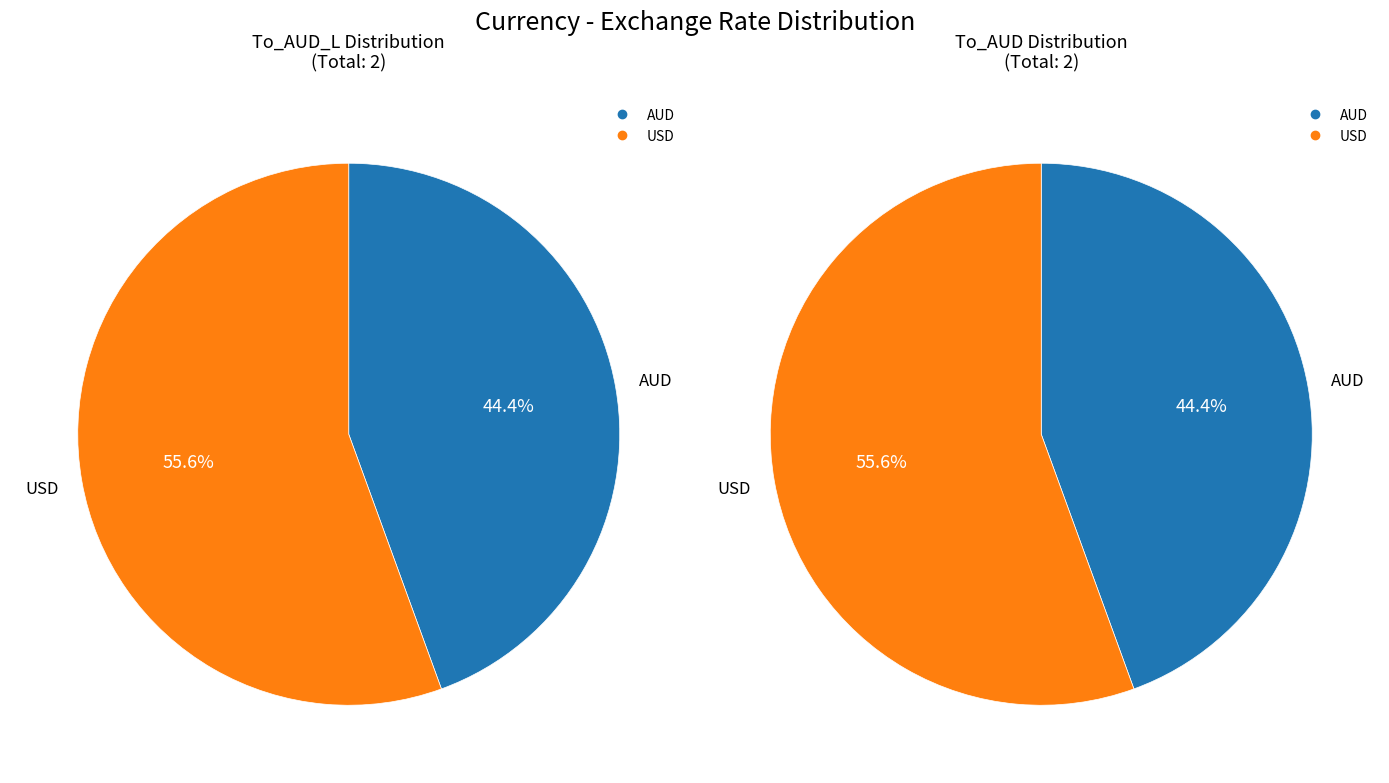

To the nearest percent, what percentage of the pie is AUD?

44%